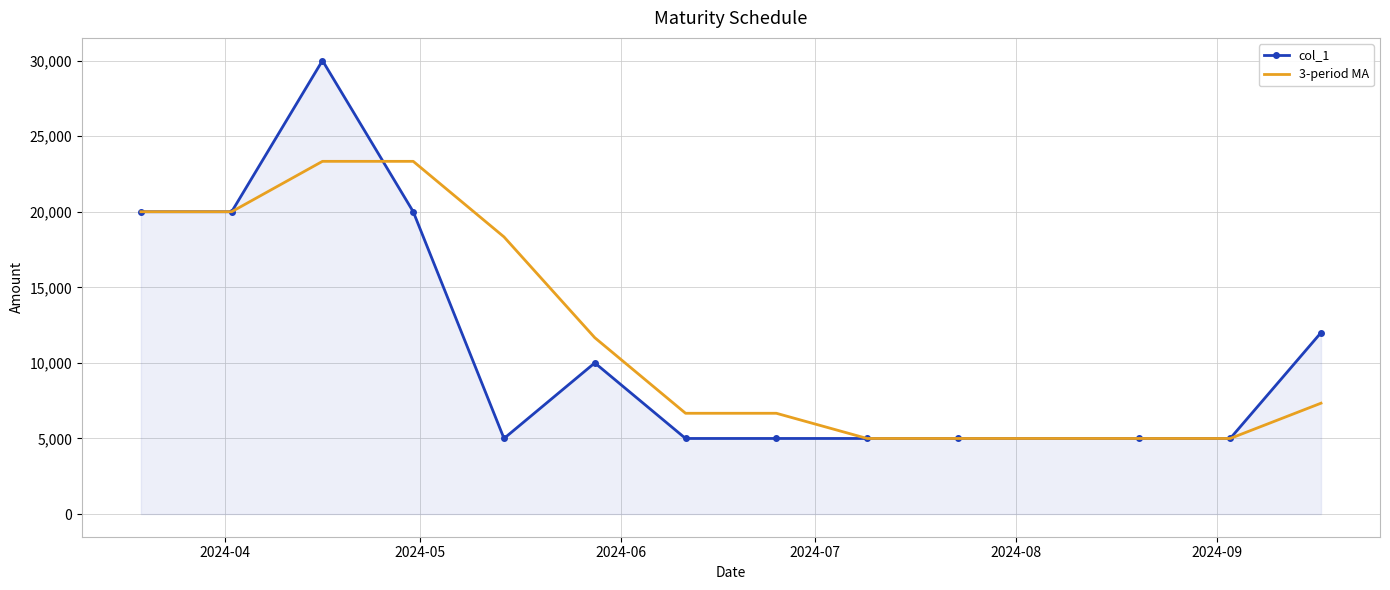

Which series has the largest range (max minus min)?

col_1